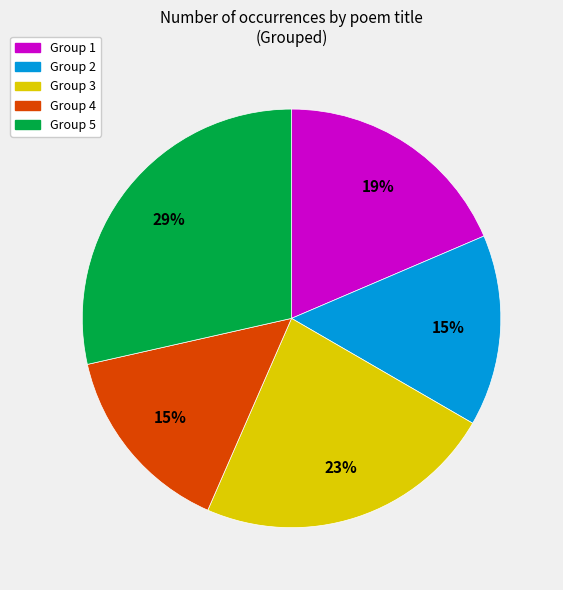

Is there a majority slice in this chart?

No